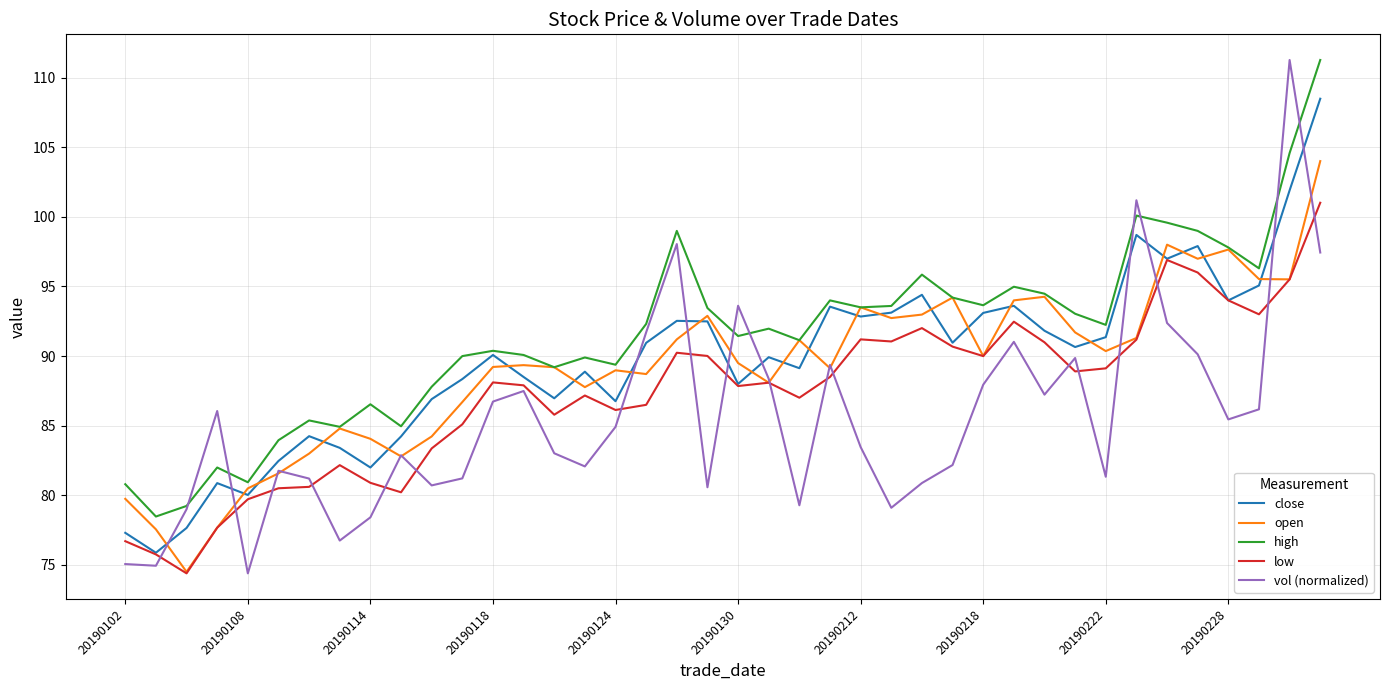

True or false: close has more than 0 interior local peaks.

True